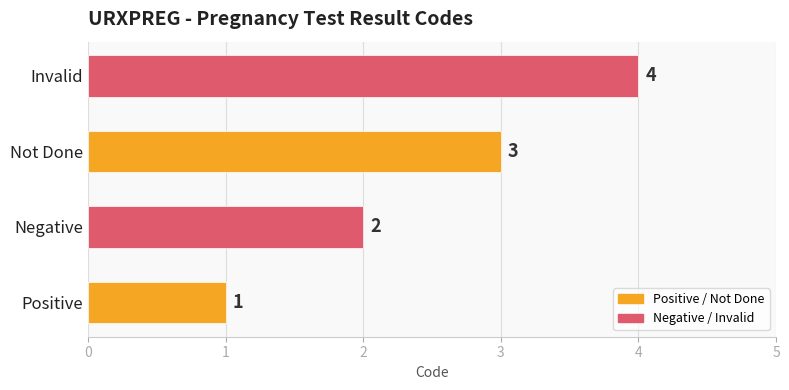

Where is the data nearest to the value 2?

Negative